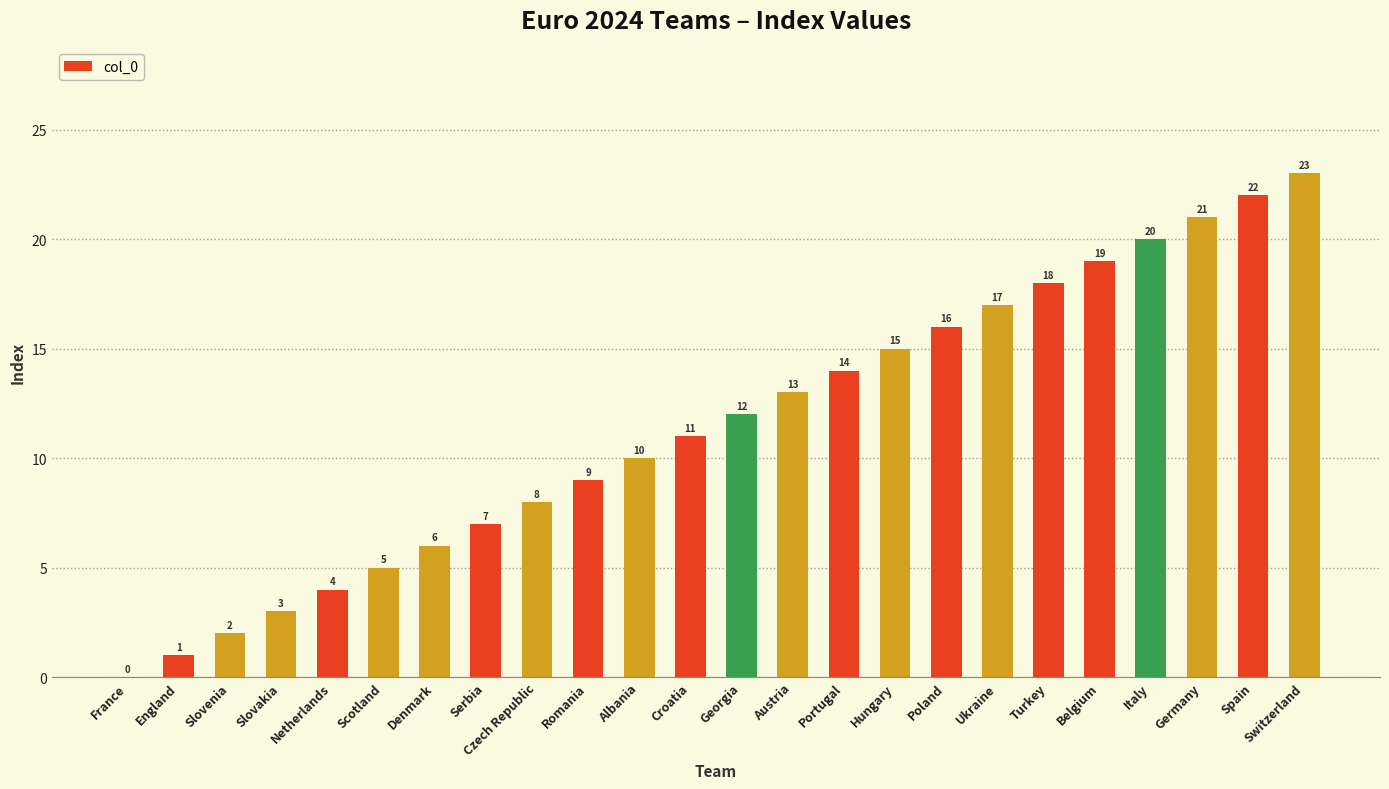

What value does the data have at Ukraine?

17